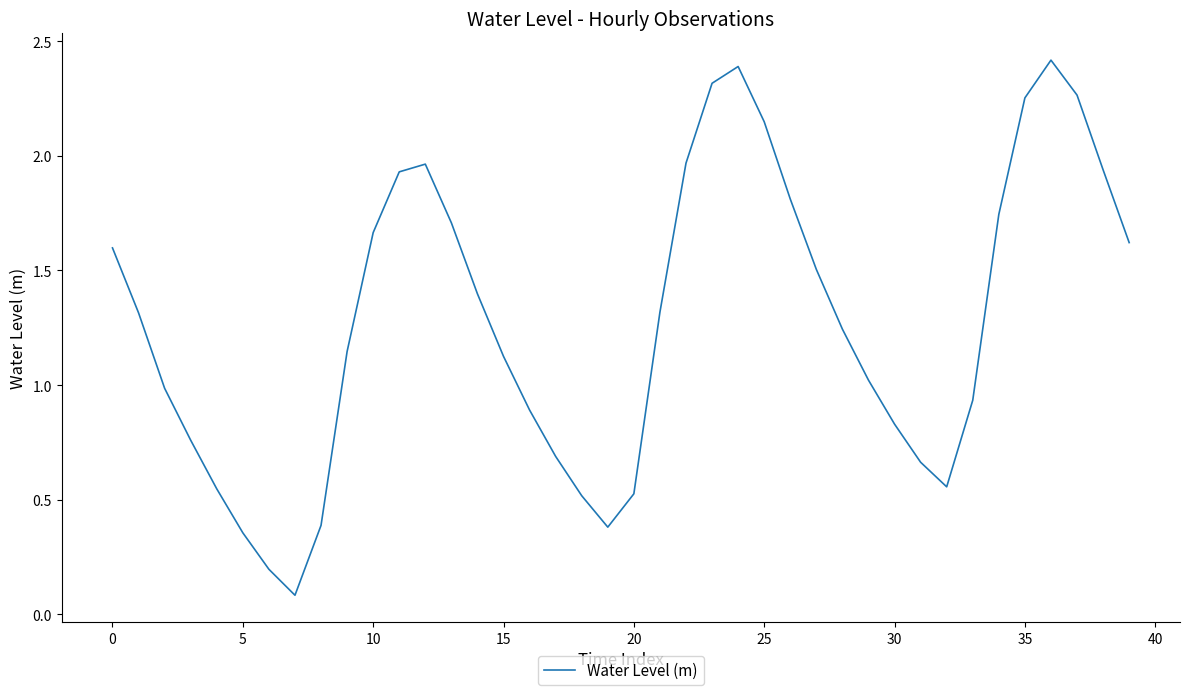

True or false: there are more than 2 points higher than both neighbors.

True